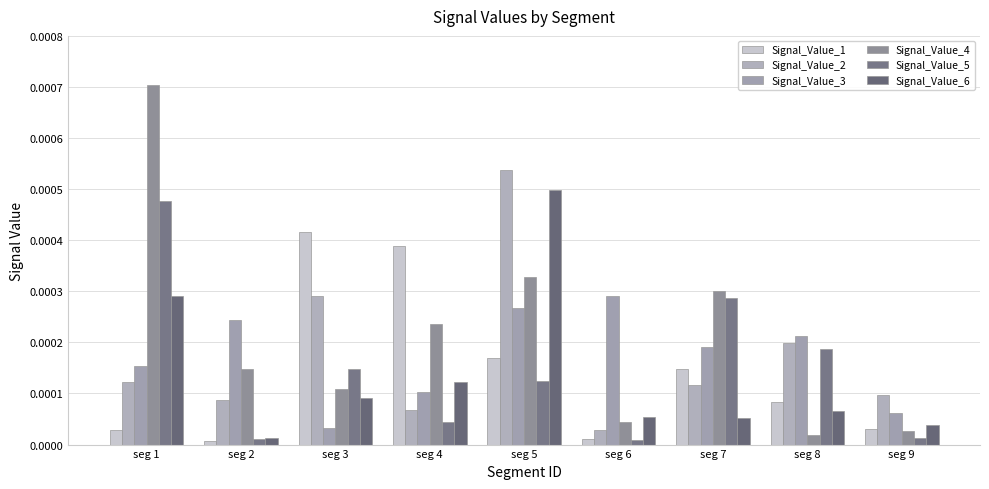

List the series in order of their peak value, lowest first.

Signal_Value_3, Signal_Value_1, Signal_Value_5, Signal_Value_6, Signal_Value_2, Signal_Value_4